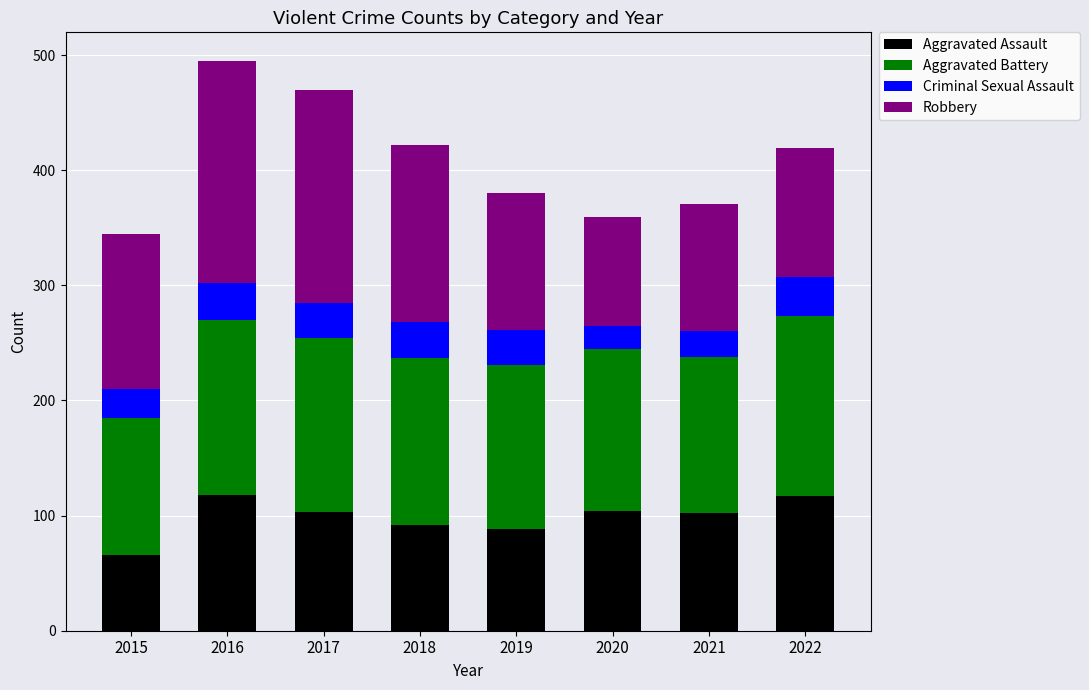

The value of Aggravated Assault at 2018 is 92. True or false?

True